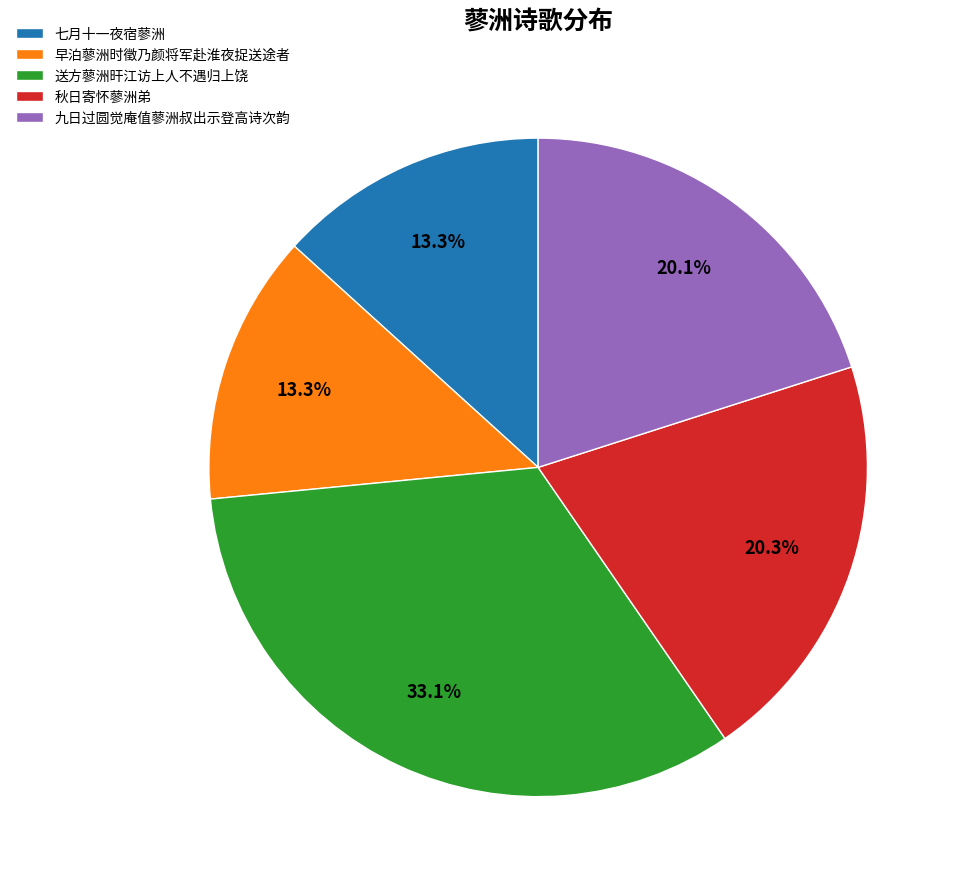

How many slices are in this pie chart?

5